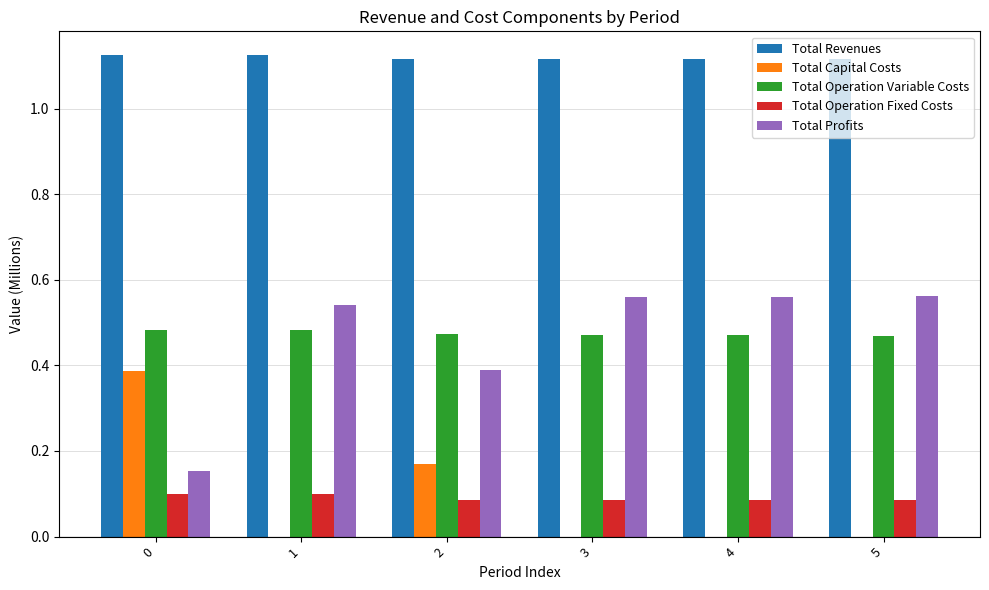

The value of Total Revenues at 4 is 2.0. True or false?

False